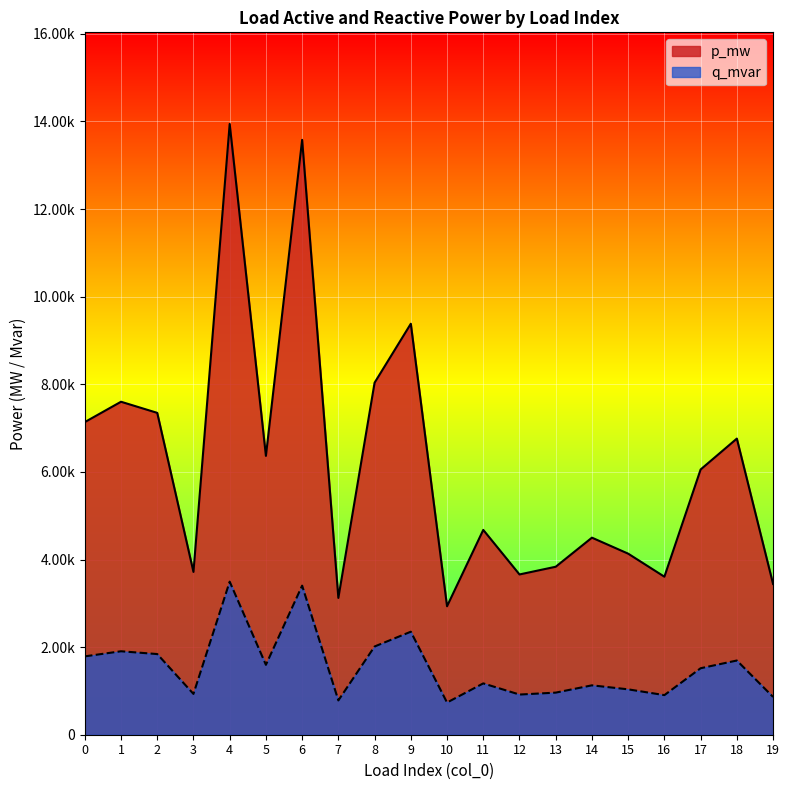

At which category does p_mw reach its first local peak?

1